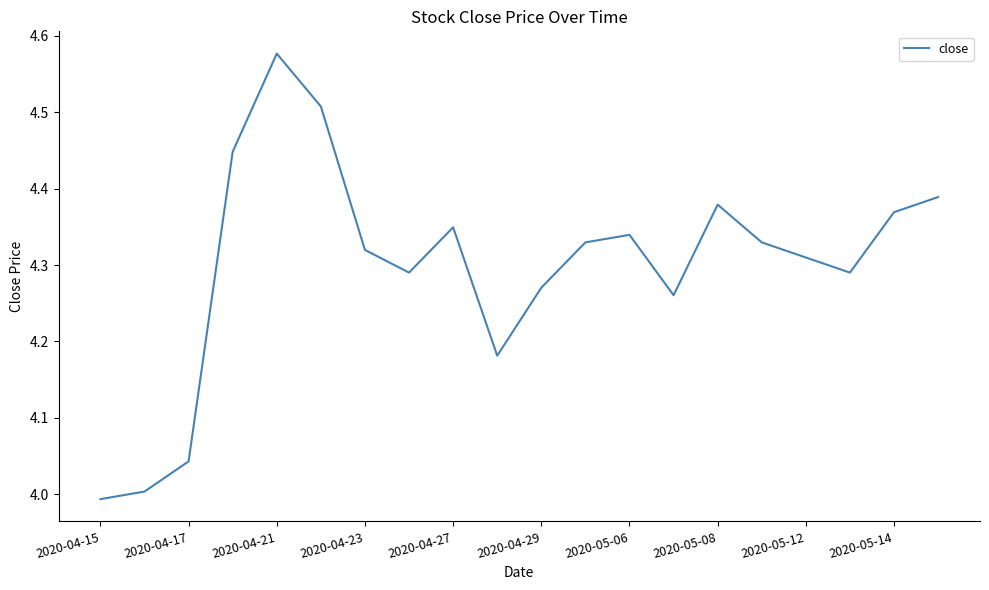

Count the number of data series in this chart.

1